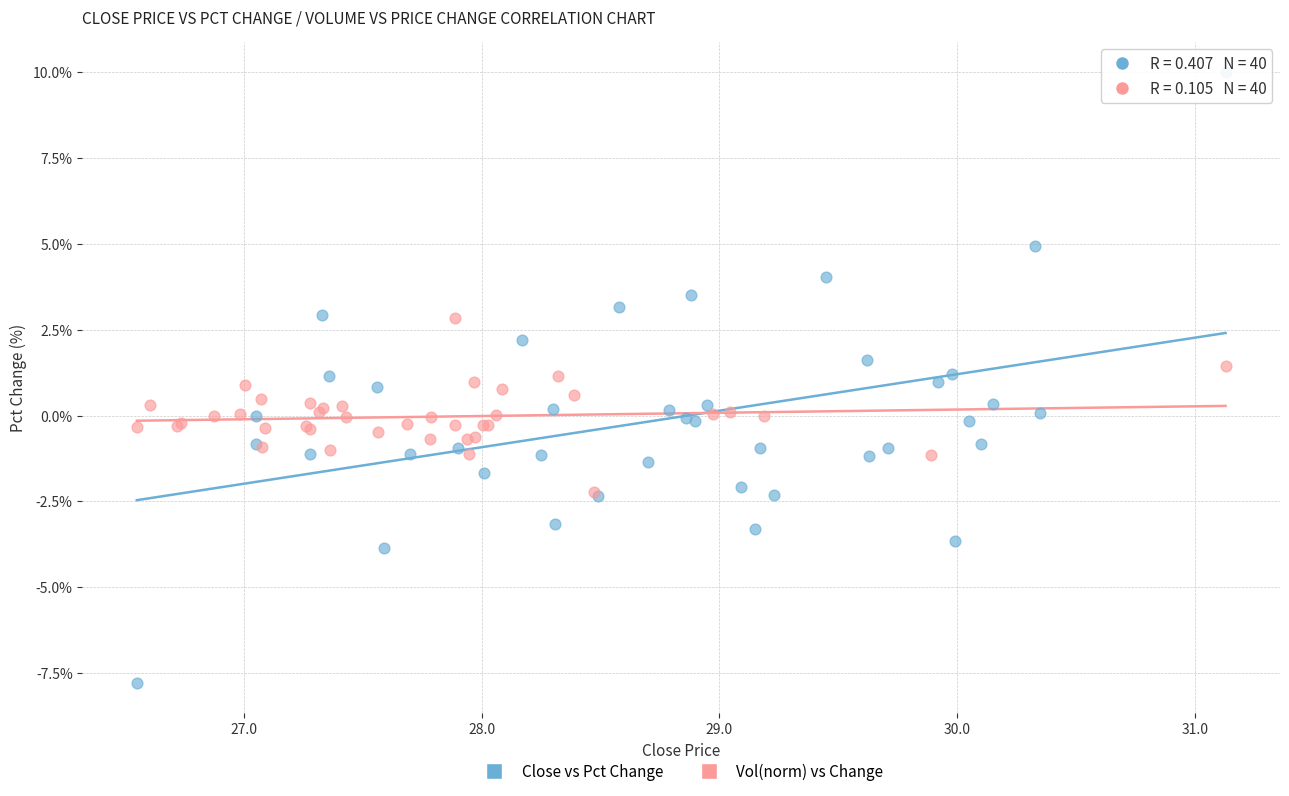

Which series has the widest spread of Y values?

Close vs Pct Change